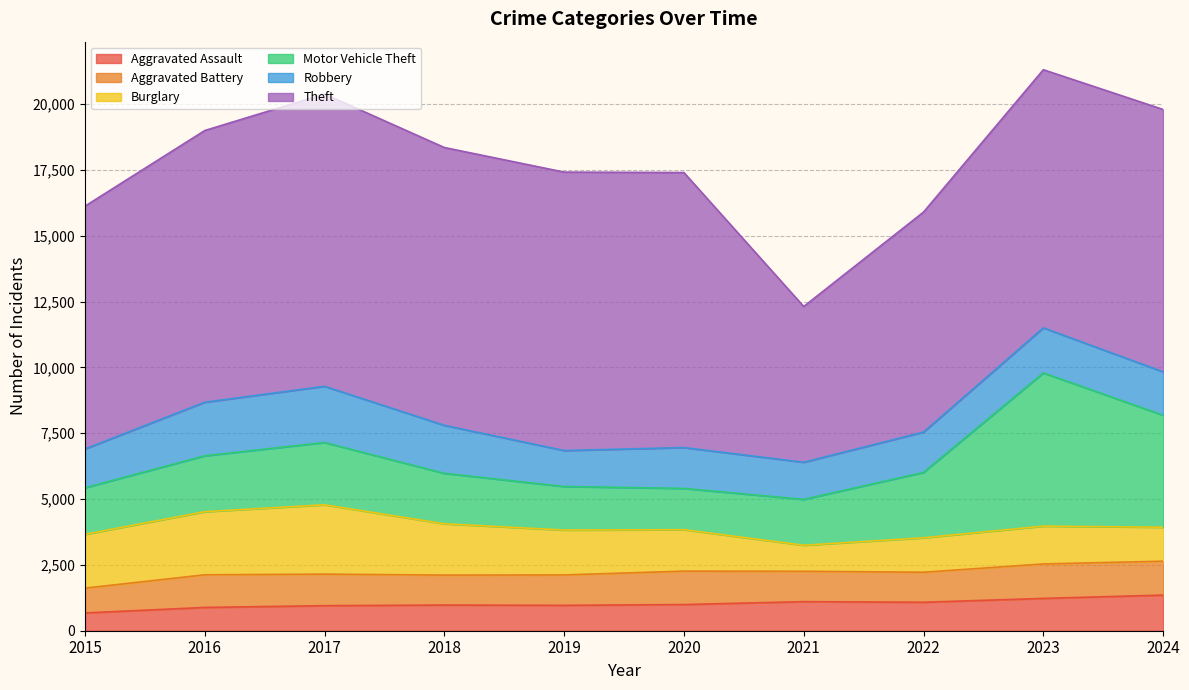

Rank the categories by Robbery value from lowest to highest.

2019, 2021, 2015, 2022, 2020, 2024, 2023, 2018, 2016, 2017